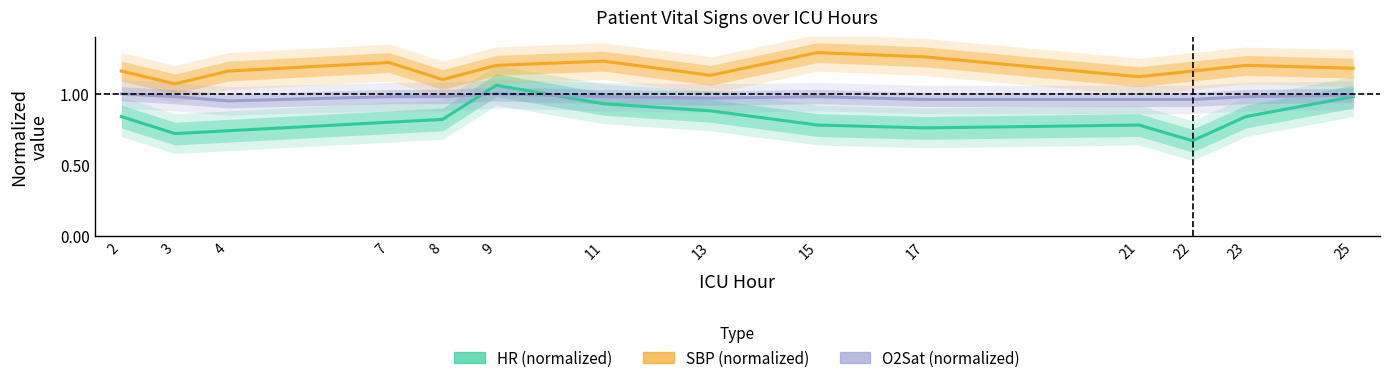

Rank the series by their maximum value, from highest to lowest.

SBP (normalized), HR (normalized), O2Sat (normalized)